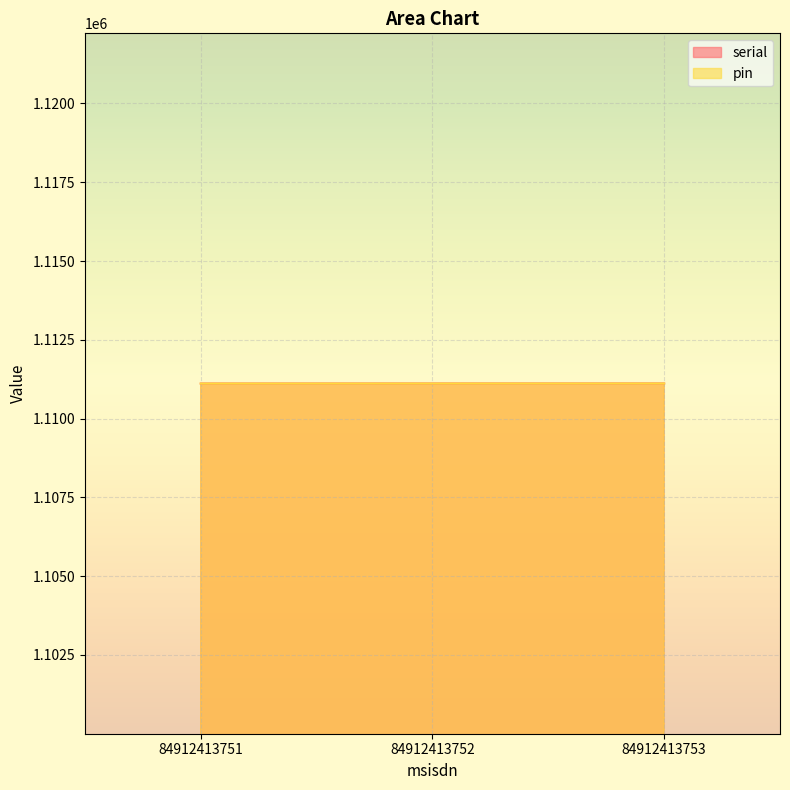

What is the approximate value of serial at 84912413752?

1111113